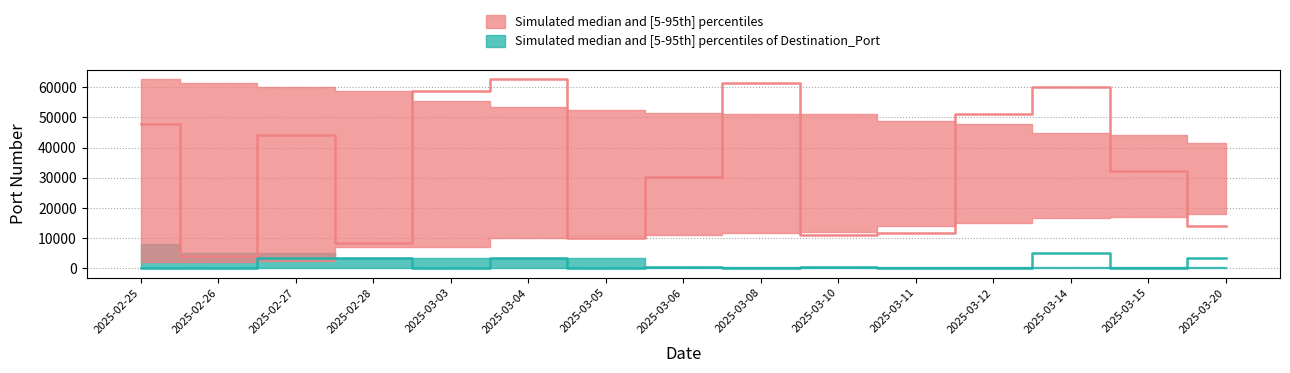

Reading left to right, list all the values displayed in this chart.

Source_Port_median: 2025-02-25=47718	2025-02-26=3935	2025-02-27=44282	2025-02-28=8462	2025-03-03=58758	2025-03-04=62608	2025-03-05=9883	2025-03-06=30262	2025-03-08=61540	2025-03-10=11035	2025-03-11=11735	2025-03-12=51206	2025-03-14=60104	2025-03-15=32307	2025-03-20=14076
Source_Port_p05: 2025-02-25=1998	2025-02-26=1908	2025-02-27=2274	2025-02-28=6856	2025-03-03=7181	2025-03-04=9883	2025-03-05=10597	2025-03-06=11035	2025-03-08=11735	2025-03-10=12000	2025-03-11=14076	2025-03-12=15000	2025-03-14=16561	2025-03-15=16937	2025-03-20=18000
Source_Port_p95: 2025-02-25=62608	2025-02-26=61540	2025-02-27=60104	2025-02-28=58758	2025-03-03=55414	2025-03-04=53429	2025-03-05=52399	2025-03-06=51364	2025-03-08=51206	2025-03-10=51038	2025-03-11=48910	2025-03-12=47718	2025-03-14=44882	2025-03-15=44282	2025-03-20=41401
Dest_Port_median: 2025-02-25=53	2025-02-26=22	2025-02-27=3306	2025-02-28=3306	2025-03-03=53	2025-03-04=3389	2025-03-05=22	2025-03-06=443	2025-03-08=53	2025-03-10=443	2025-03-11=53	2025-03-12=25	2025-03-14=5000	2025-03-15=25	2025-03-20=3389
Dest_Port_p05: 2025-02-25=21	2025-02-26=21	2025-02-27=21	2025-02-28=22	2025-03-03=22	2025-03-04=22	2025-03-05=25	2025-03-06=25	2025-03-08=25	2025-03-10=53	2025-03-11=53	2025-03-12=53	2025-03-14=53	2025-03-15=80	2025-03-20=80
Dest_Port_p95: 2025-02-25=8080	2025-02-26=5000	2025-02-27=5000	2025-02-28=3389	2025-03-03=3389	2025-03-04=3306	2025-03-05=3306	2025-03-06=443	2025-03-08=443	2025-03-10=443	2025-03-11=443	2025-03-12=443	2025-03-14=443	2025-03-15=443	2025-03-20=443